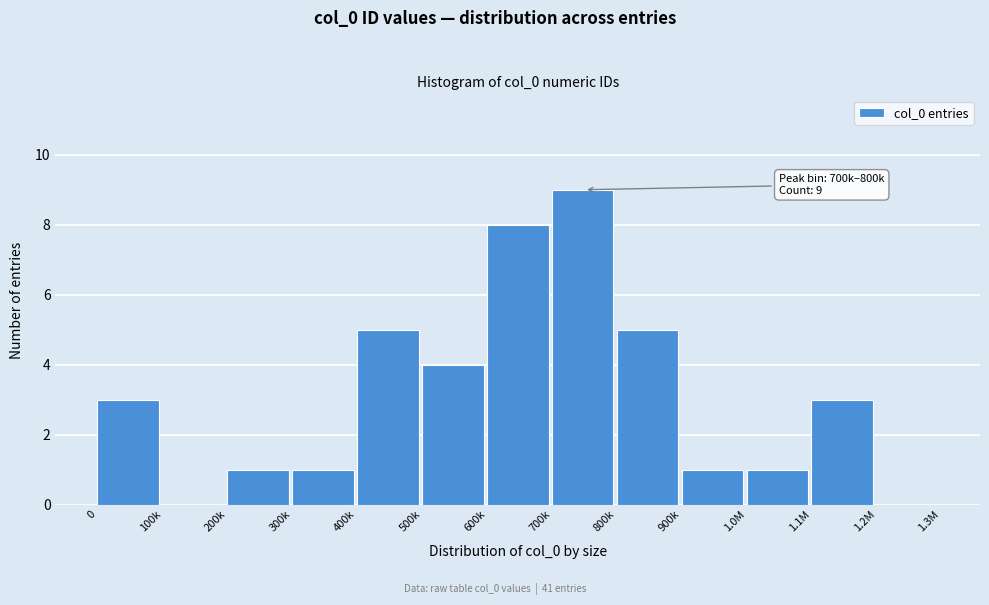

Reading left to right, transcribe all the data shown in this chart.

0=3	100k=0	200k=1	300k=1	400k=5	500k=4	600k=8	700k=9	800k=5	900k=1	1.0M=1	1.1M=3	1.2M=0